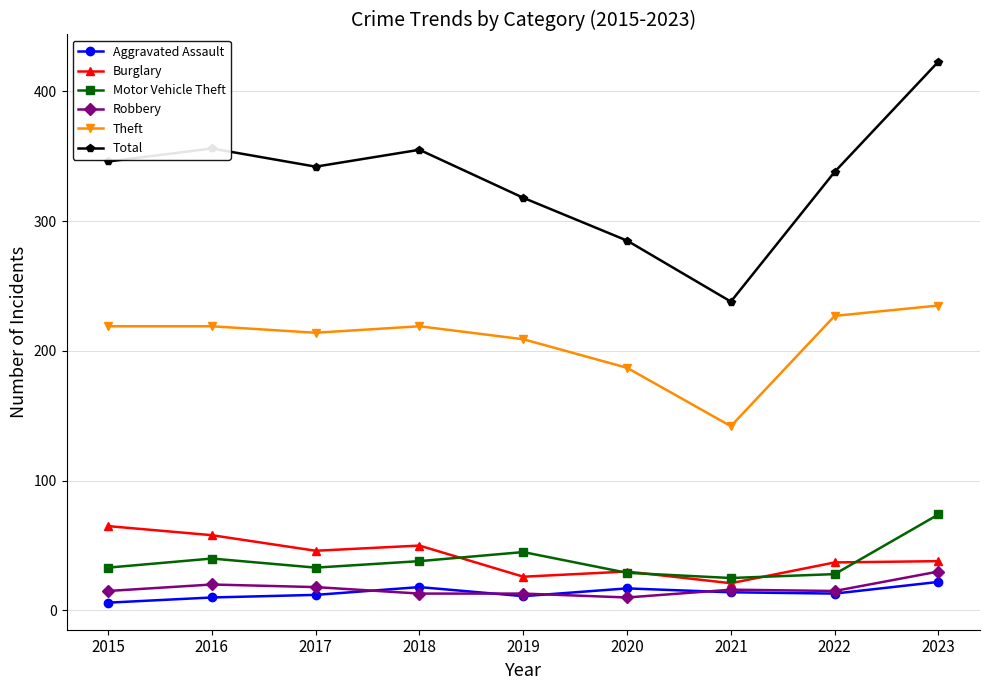

Is the value of Robbery at 2016 greater than the value of Total at 2017?

No